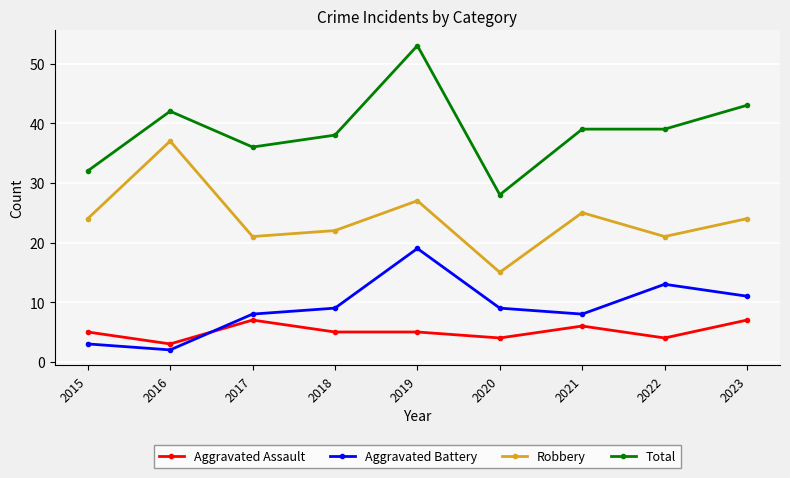

What is the sum of the Aggravated Assault values at 2015 and 2018?

10